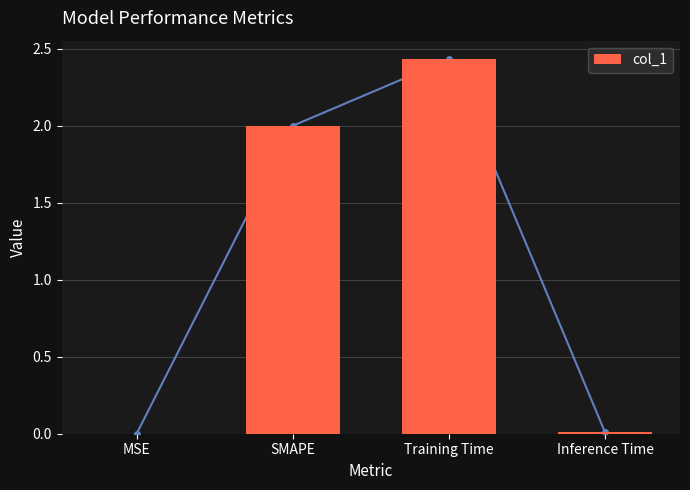

At which category does the chart reach its minimum across all series?

MSE